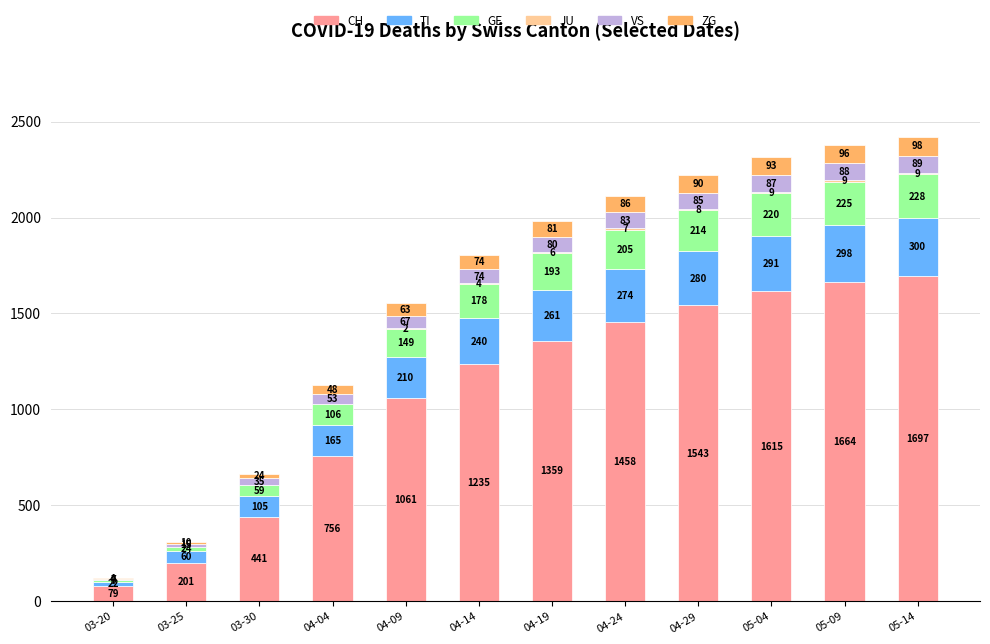

The value of CH at 04-09 is 684. True or false?

False